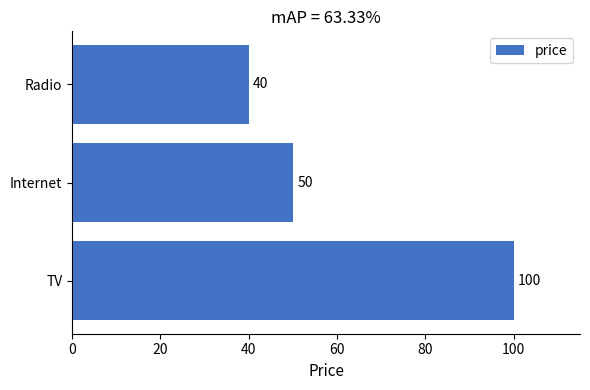

What is the smallest value displayed?

40